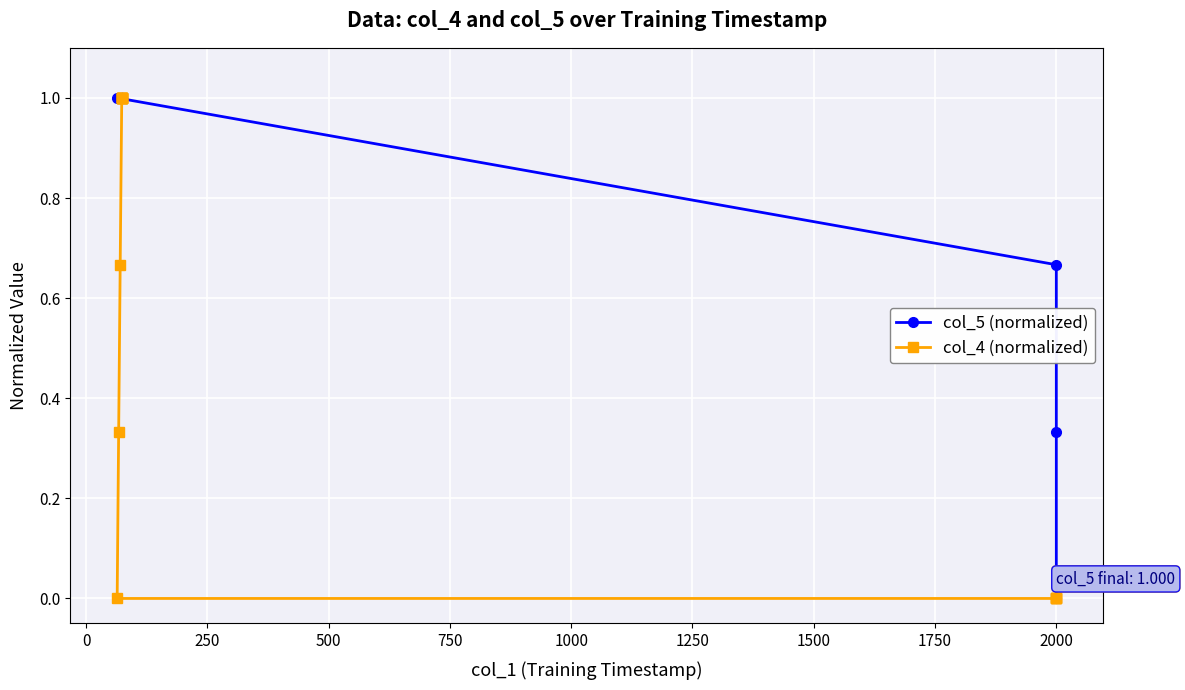

What is the sum of all col_4 (normalized) values?

9.0